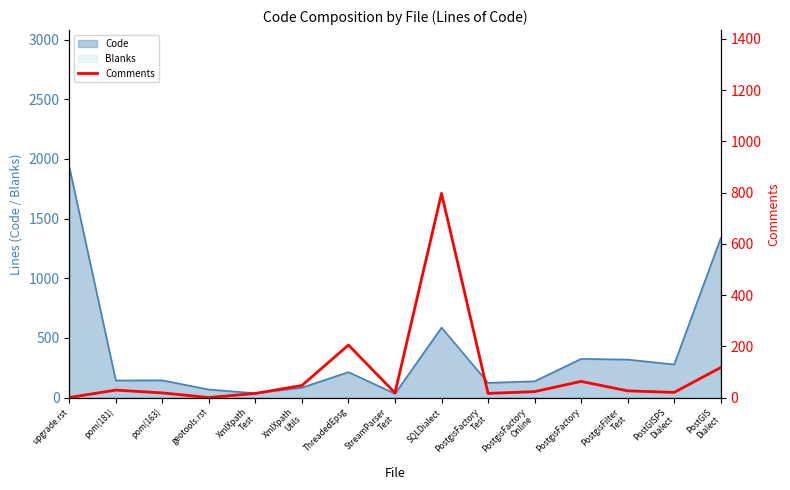

Read the value at pom(181).

29